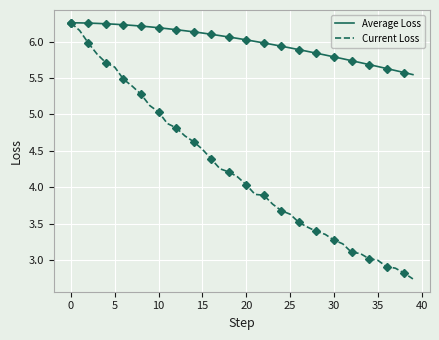

True or false: Average Loss has a value of 8.5 at 30.

False